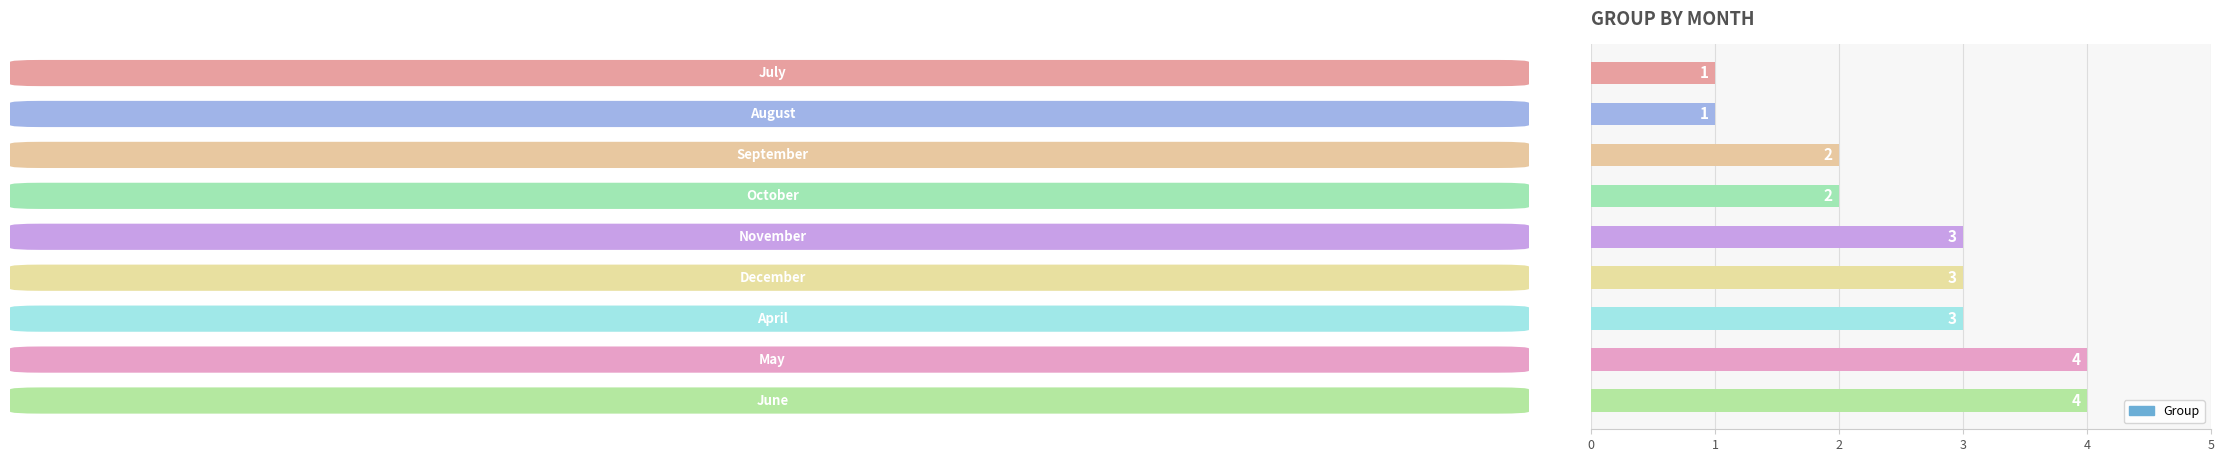

What is the greatest value displayed?

4